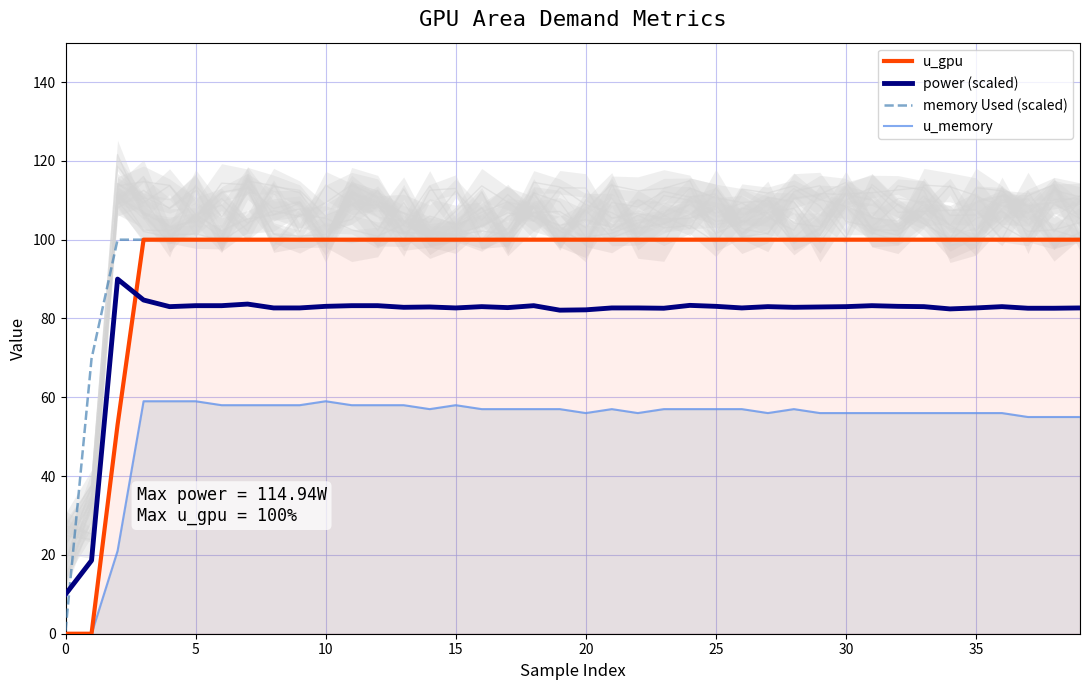

Rank the series by their maximum value, from lowest to highest.

u_memory, power (scaled), u_gpu, memory Used (scaled)